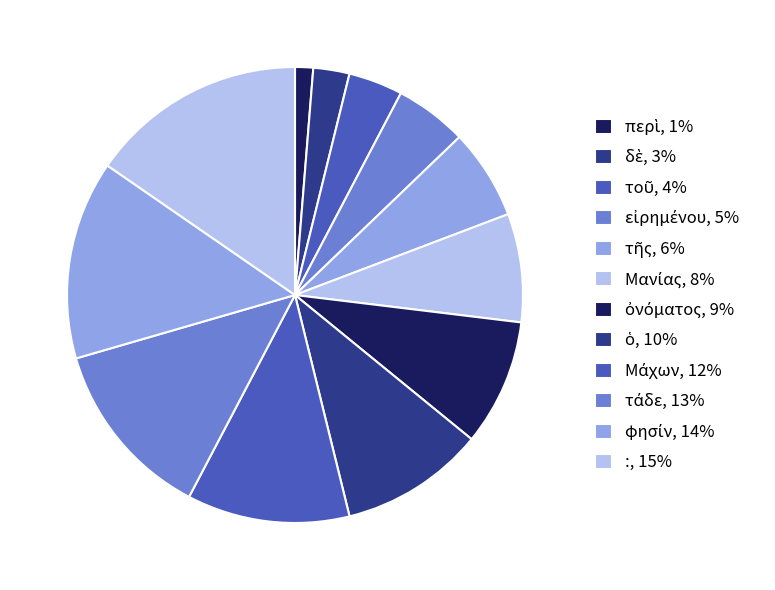

Is δὲ the majority of the pie?

No